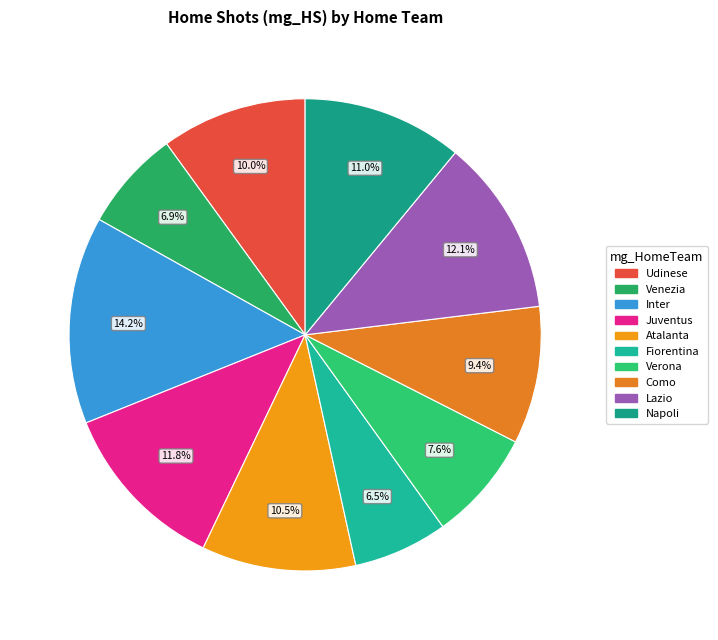

To the nearest percent, what percentage of the pie is Udinese?

10%